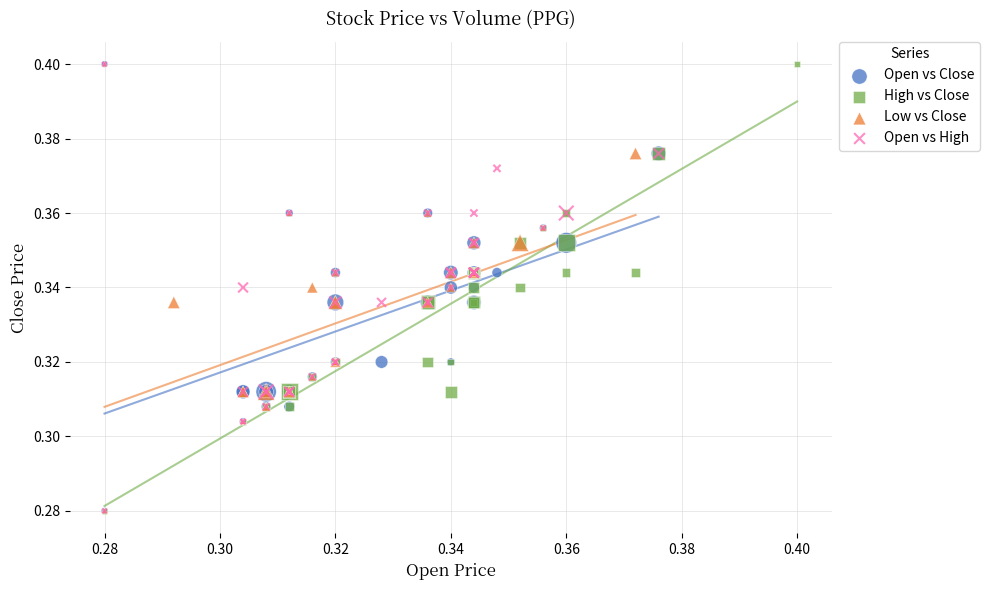

What are all the series names shown in the legend?

Open vs Close, High vs Close, Low vs Close, Open vs High